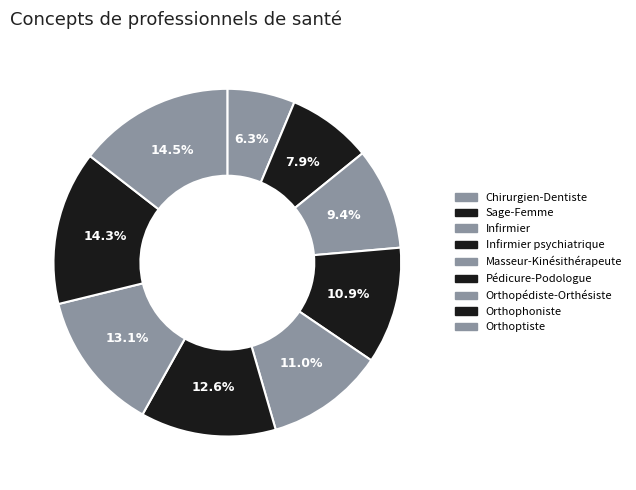

How many segments does this pie chart have?

9